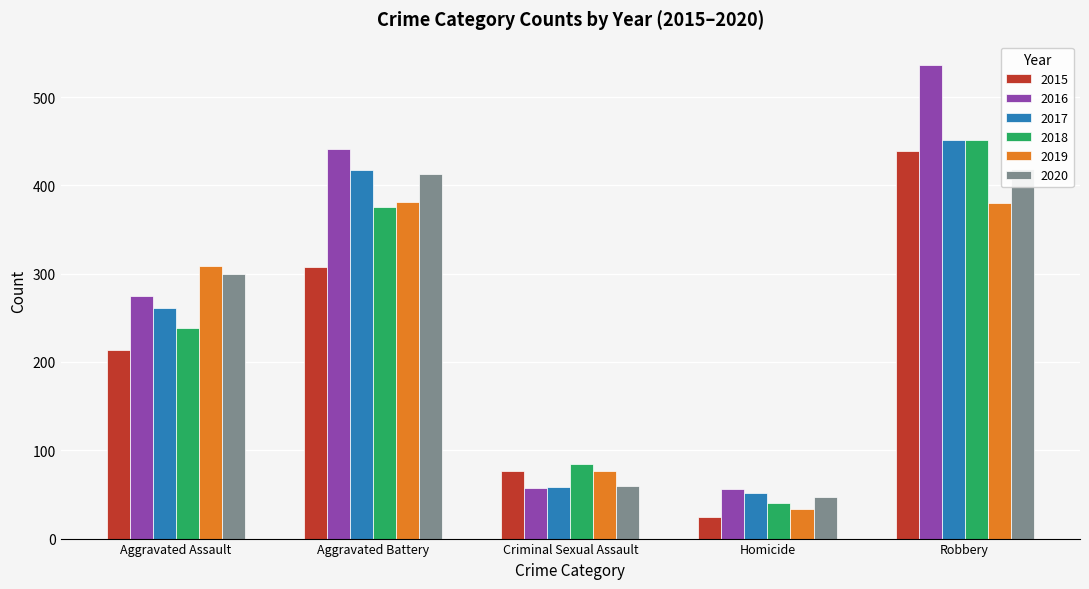

The 2016 series shows 84 at Criminal Sexual Assault. True or false?

False